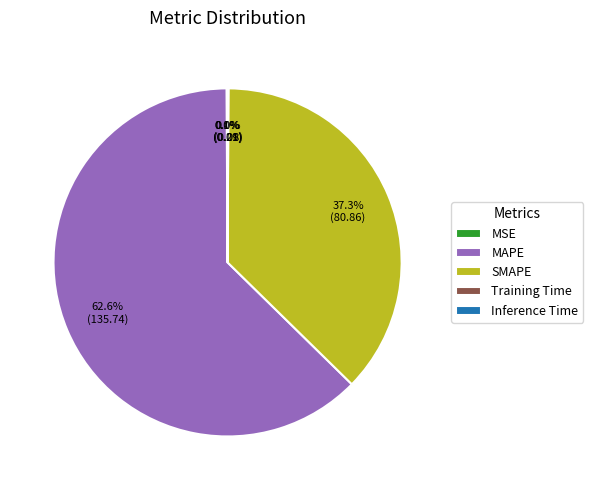

How much of the chart is everything except SMAPE?

62.7%